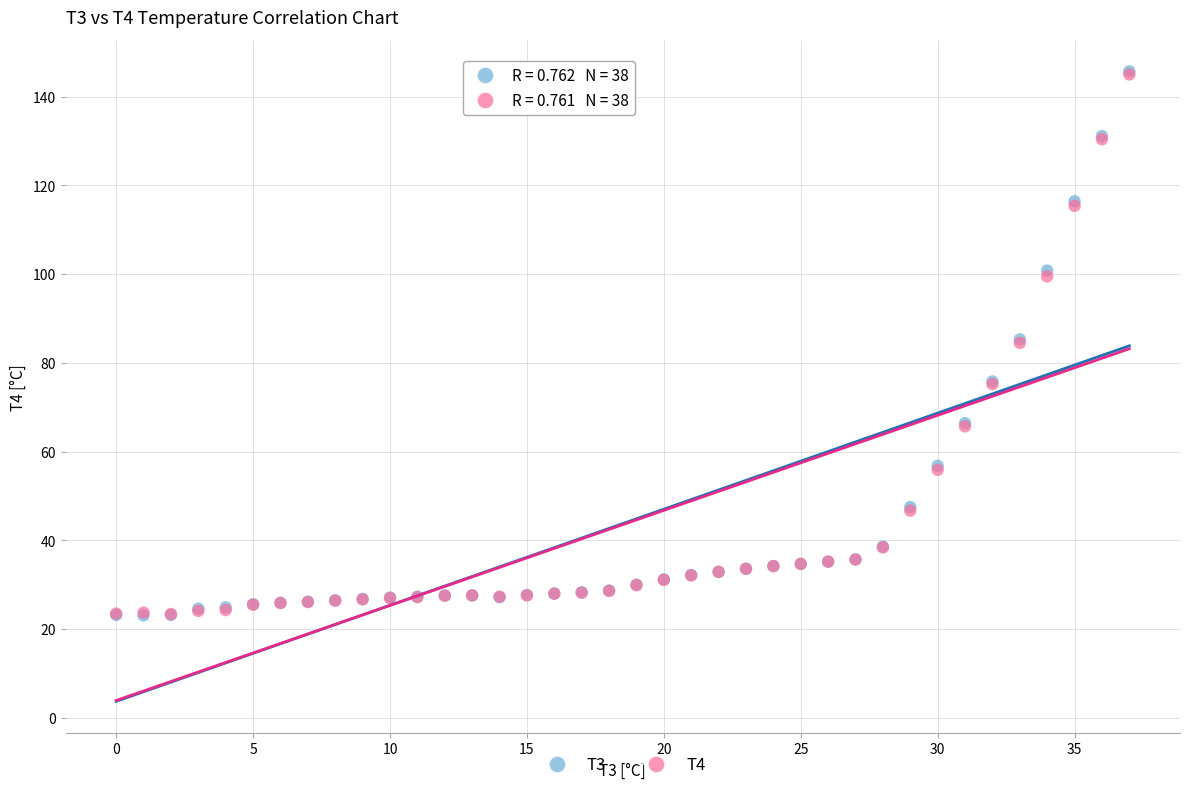

What are all the series names shown in the legend?

T3, T4